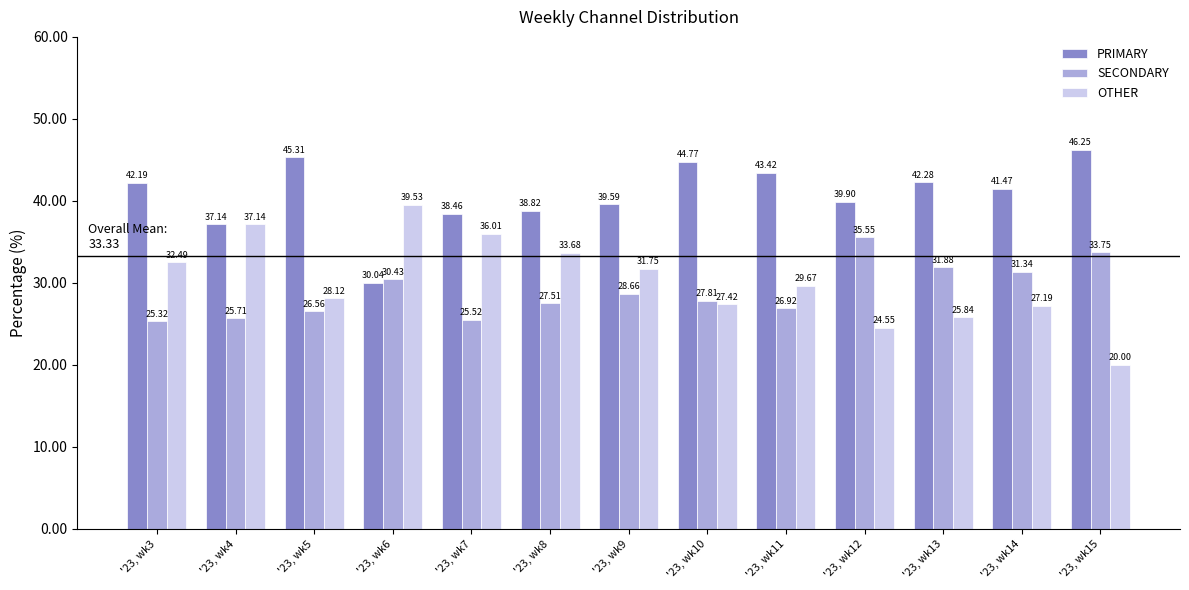

Which series has the widest spread of values?

OTHER